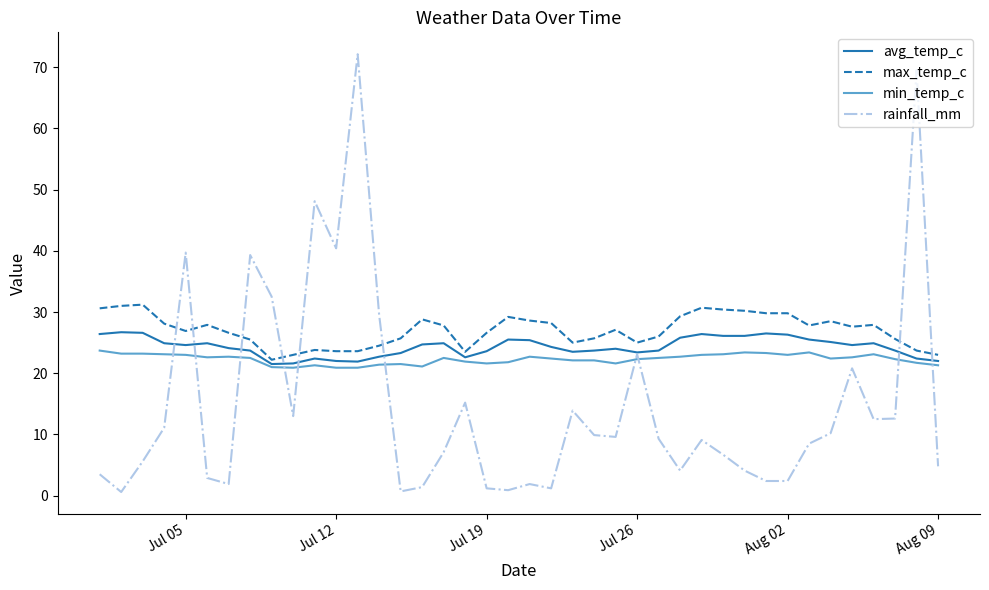

What is the average value of the rainfall_mm series?

15.1